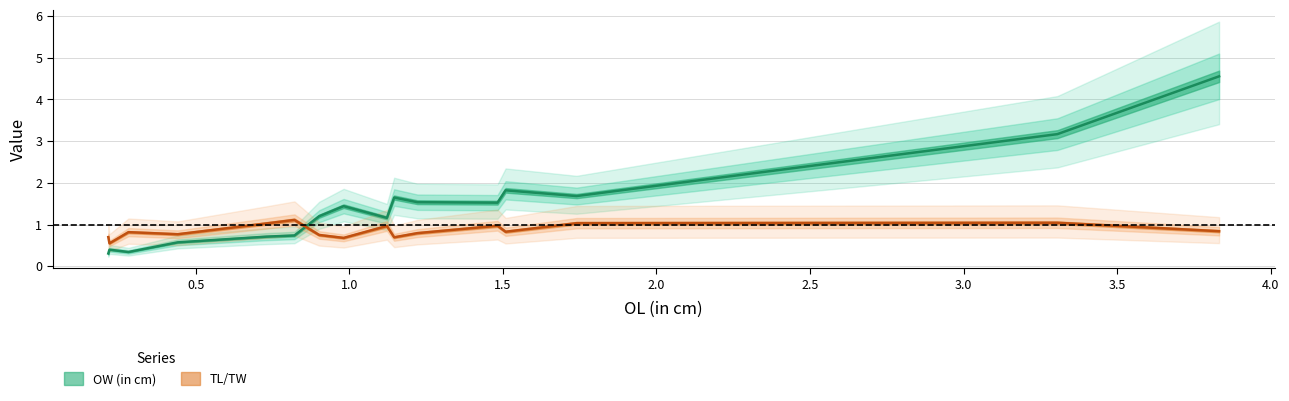

What is the difference between the maximum and minimum values in the OW (in cm) series?

4.2